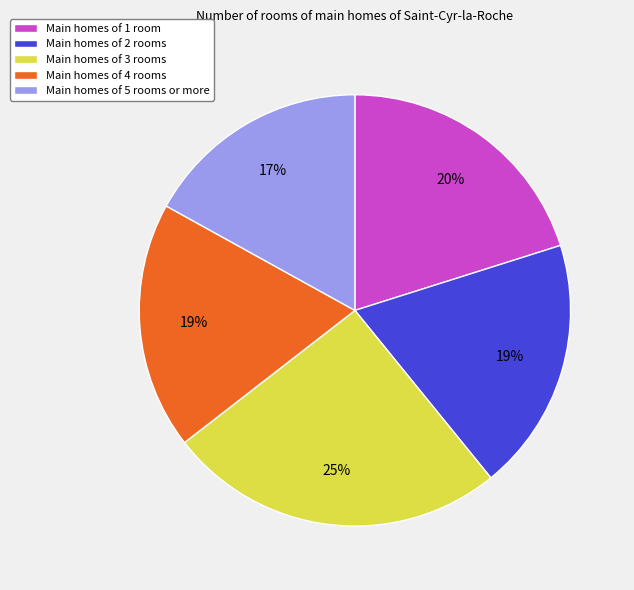

Does any single category account for the majority?

No